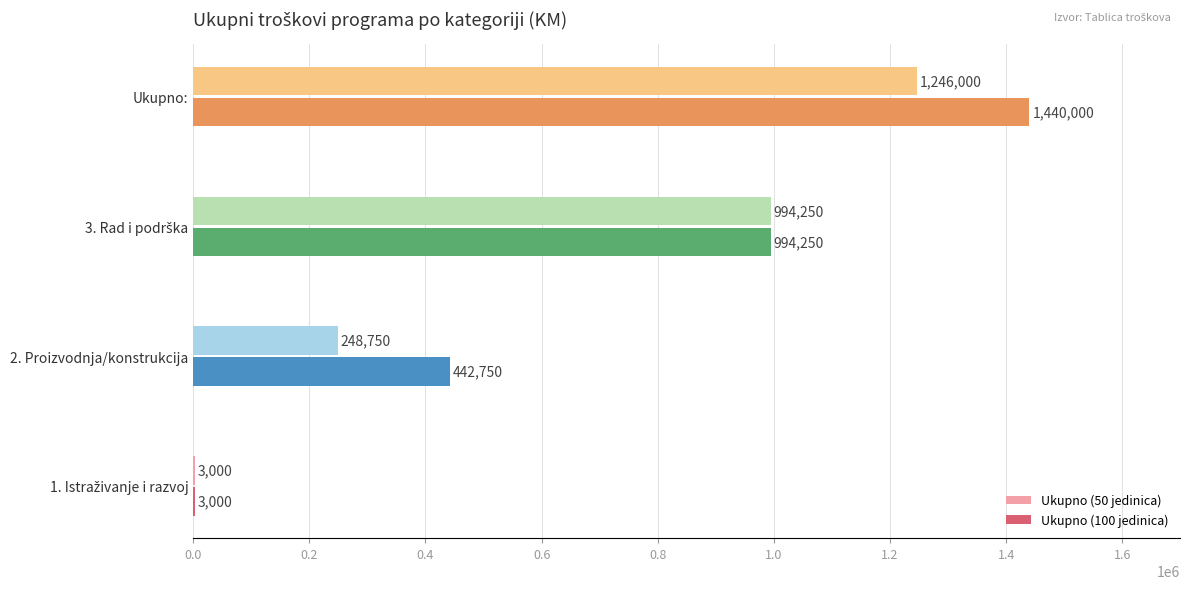

At which category is the sum across all series the highest?

Ukupno: